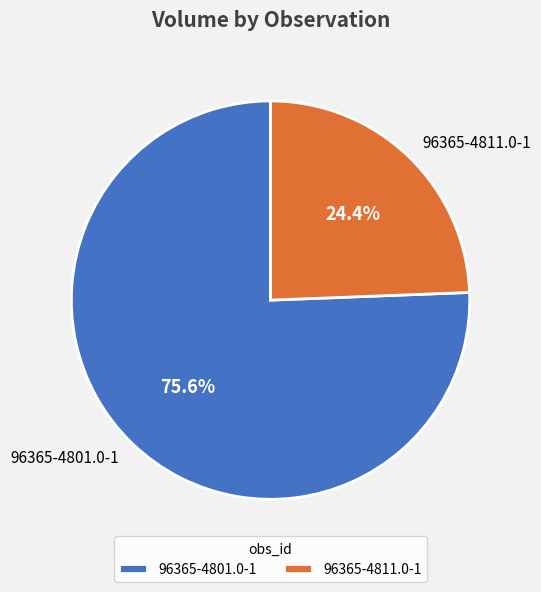

Between 96365-4801.0-1 and 96365-4811.0-1, which is larger?

96365-4801.0-1